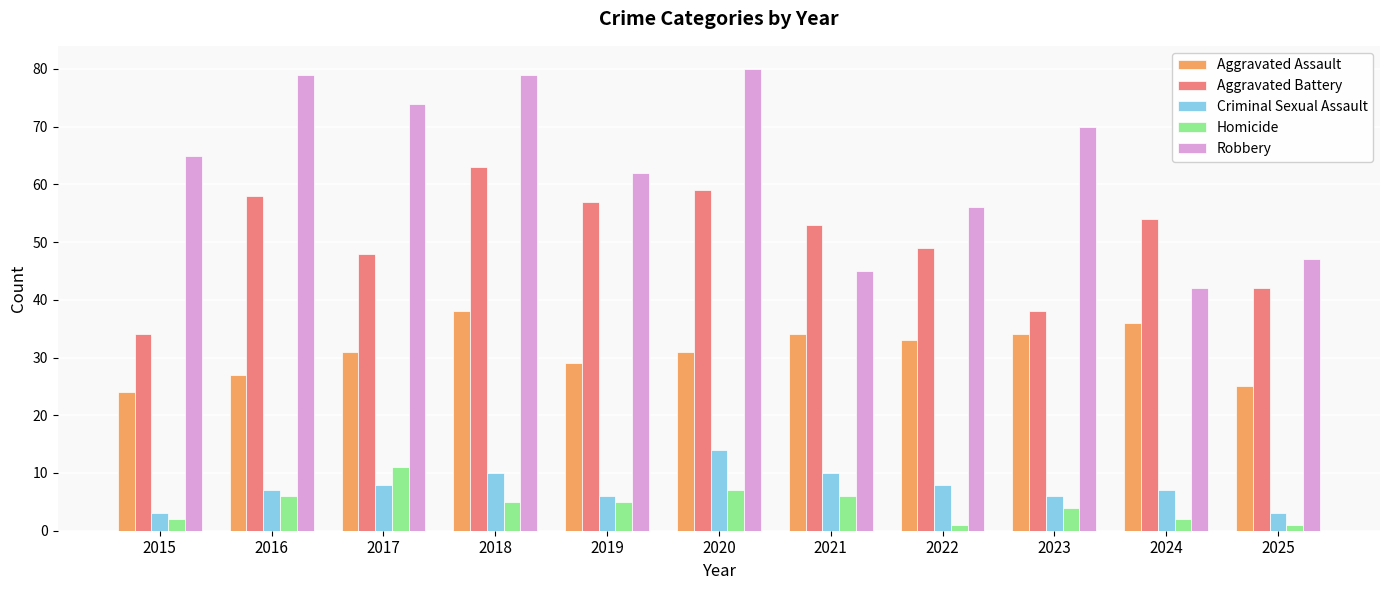

Reading left to right, list all the values displayed in this chart.

Aggravated Assault: 2015=24	2016=27	2017=31	2018=38	2019=29	2020=31	2021=34	2022=33	2023=34	2024=36	2025=25
Aggravated Battery: 2015=34	2016=58	2017=48	2018=63	2019=57	2020=59	2021=53	2022=49	2023=38	2024=54	2025=42
Criminal Sexual Assault: 2015=3	2016=7	2017=8	2018=10	2019=6	2020=14	2021=10	2022=8	2023=6	2024=7	2025=3
Homicide: 2015=2	2016=6	2017=11	2018=5	2019=5	2020=7	2021=6	2022=1	2023=4	2024=2	2025=1
Robbery: 2015=65	2016=79	2017=74	2018=79	2019=62	2020=80	2021=45	2022=56	2023=70	2024=42	2025=47